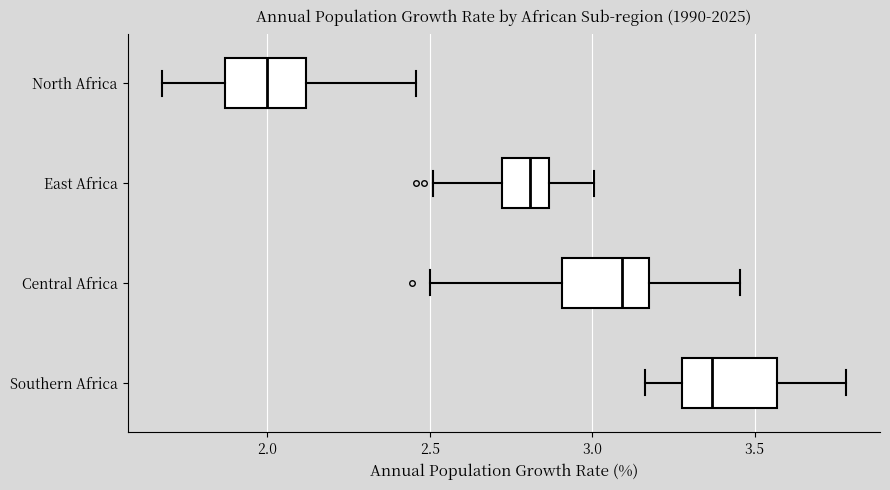

Reading bottom to top, transcribe this box plot: for each box, give where its median line is, the range the box spans, and where its two whiskers end, as read against the x-axis. The values are not printed on the chart, so give them approximately, as read against the axis.

Southern Africa: median 3.35, box 3.30 to 3.55, whiskers 3.15 to 3.80
Central Africa: median 3.10, box 2.90 to 3.15, whiskers 2.50 to 3.45
East Africa: median 2.80, box 2.70 to 2.85, whiskers 2.50 to 3.00
North Africa: median 2.00, box 1.85 to 2.10, whiskers 1.70 to 2.45